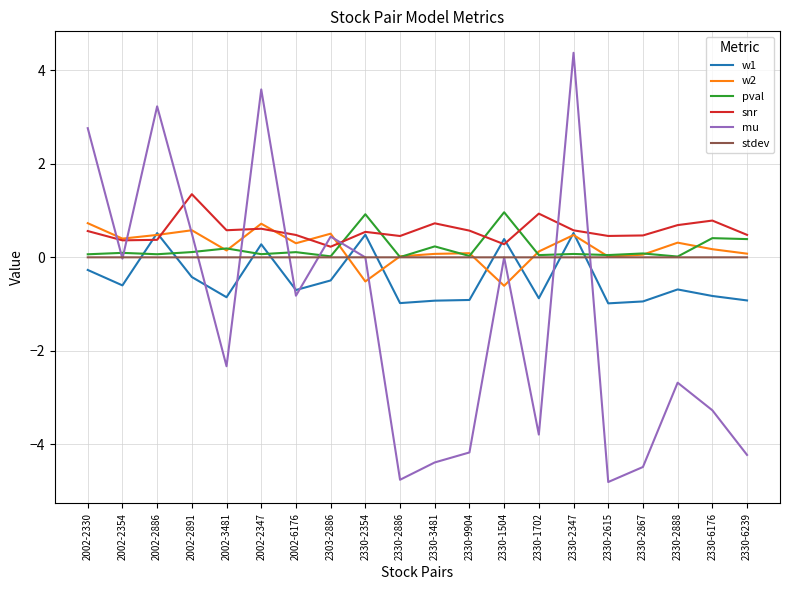

What is the spread (max minus min) of values at 2002-2886?

3.2